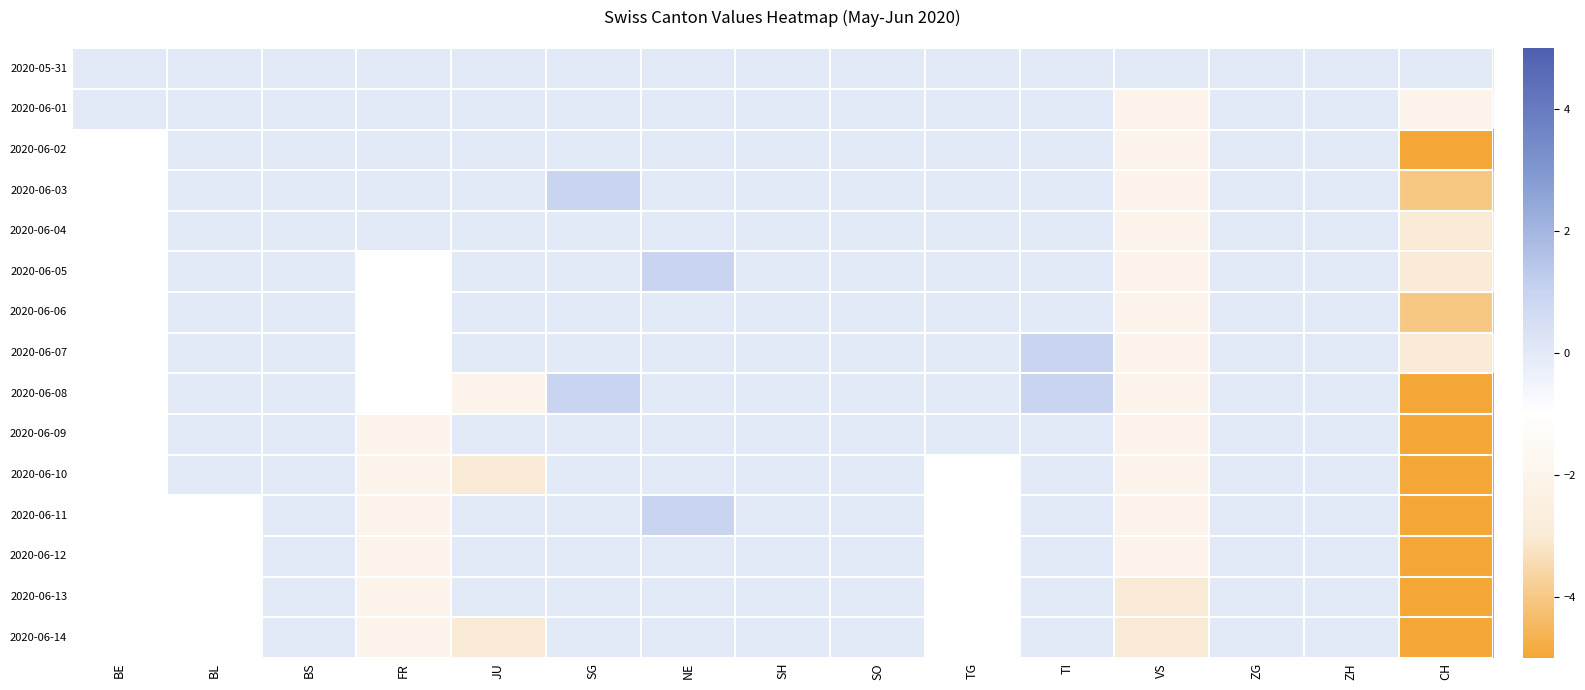

At how many categories does at least one series exceed -5?

15